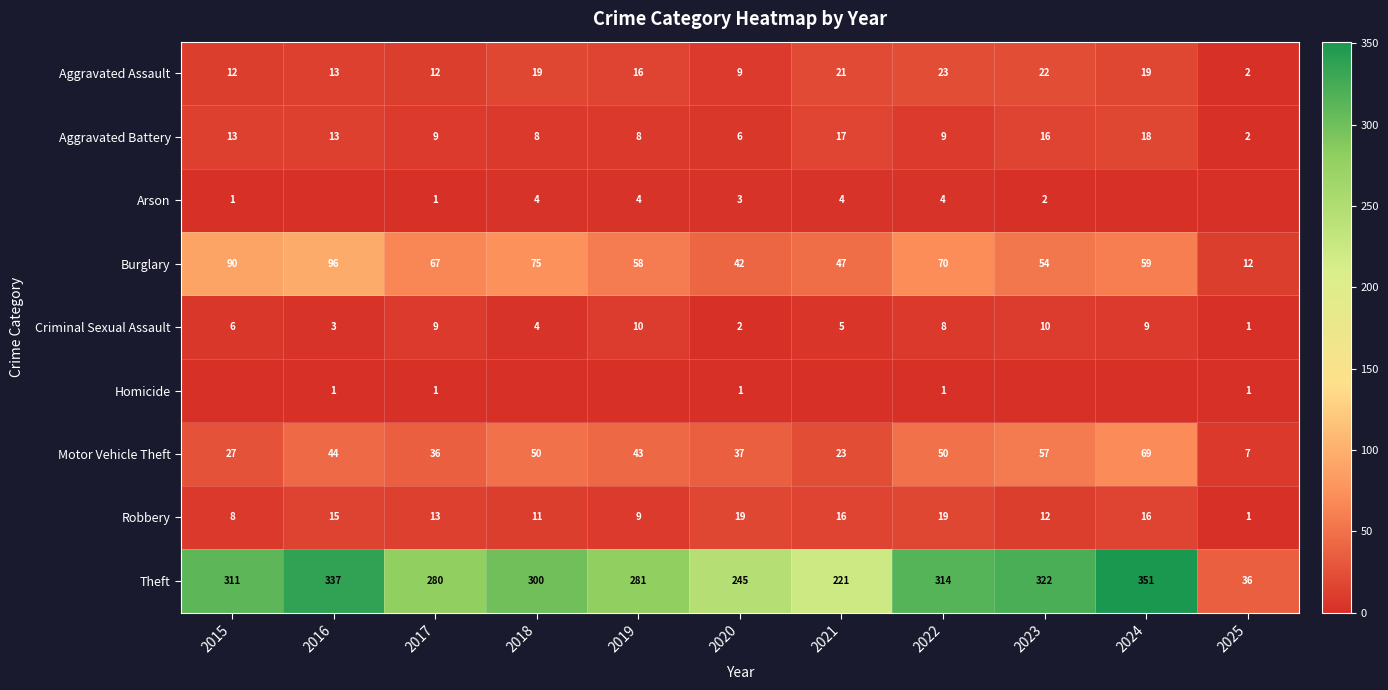

At how many categories does at least one series exceed 345?

1